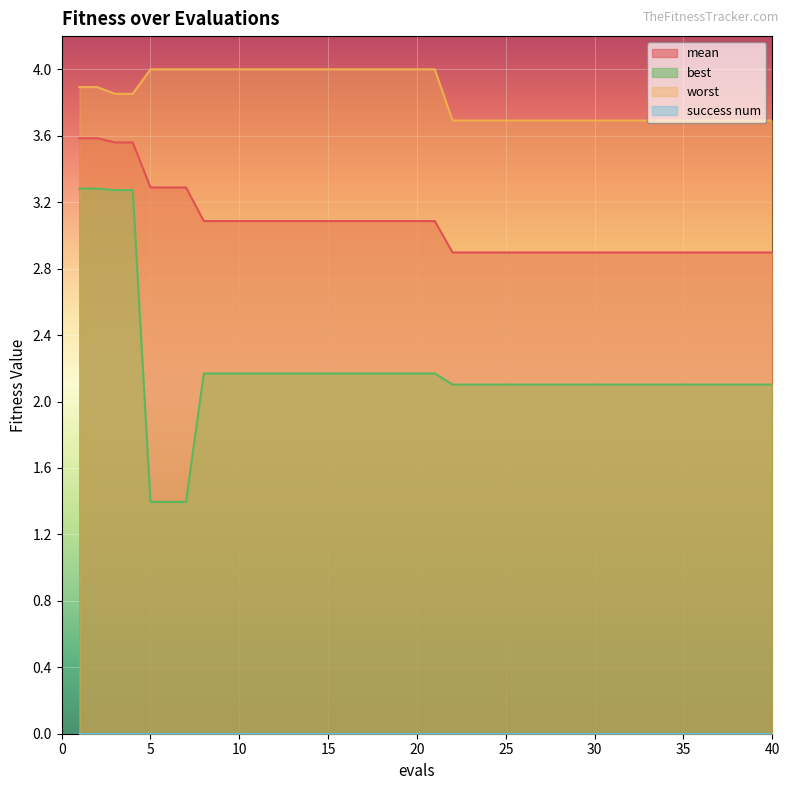

What is the difference between the maximum and minimum values in the best series?

1.9